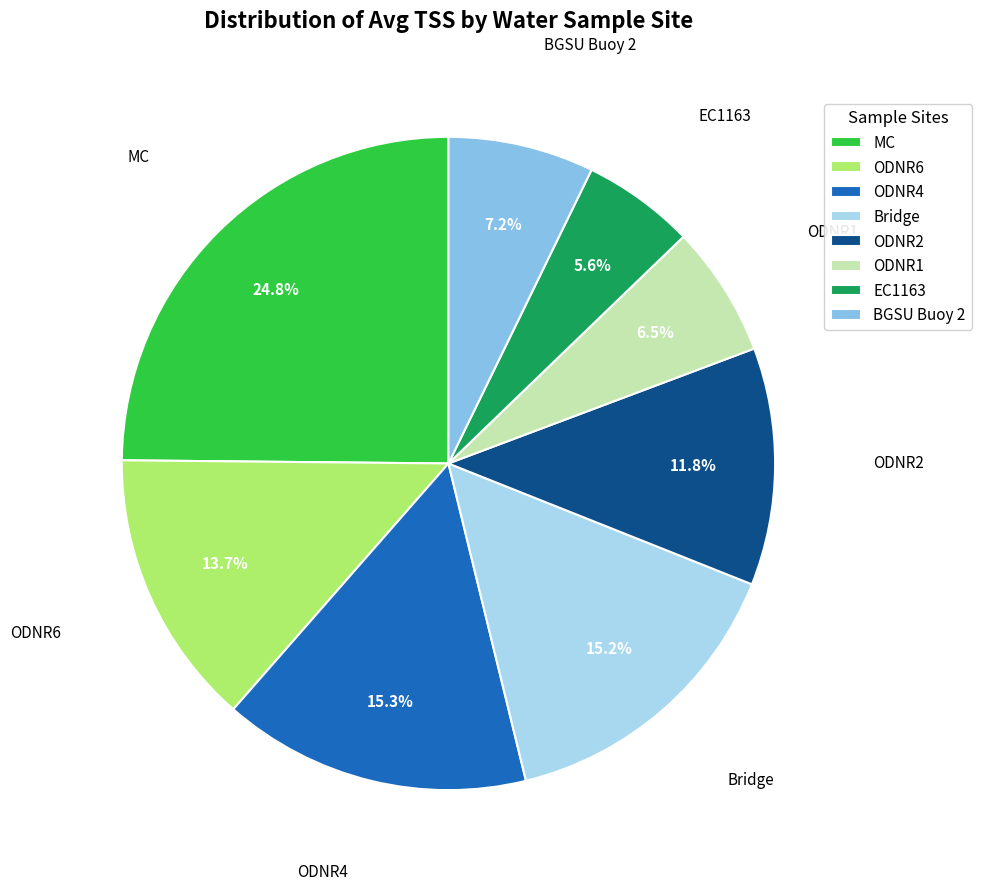

Count the number of slices in the pie.

8